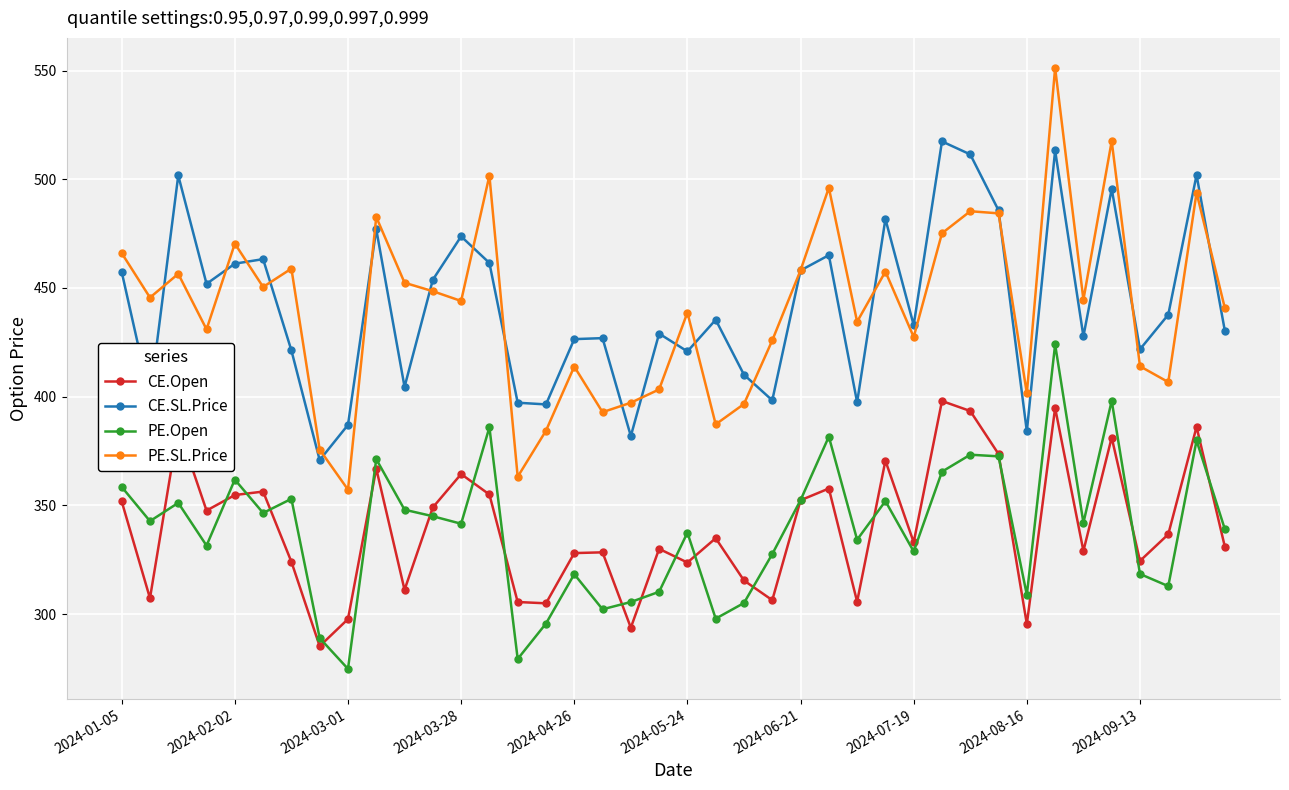

Which series has the largest range (max minus min)?

PE.SL.Price